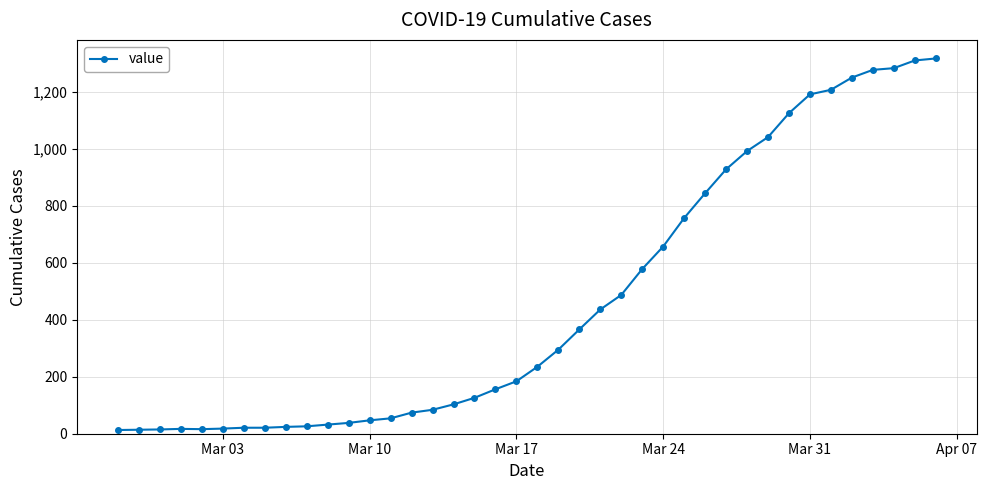

What is the greatest value displayed?

1317